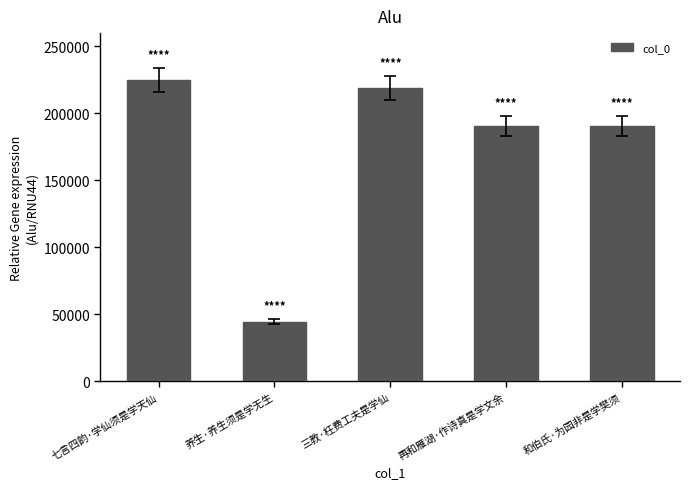

Where does the data first go above 190580?

七言四韵·学仙须是学天仙